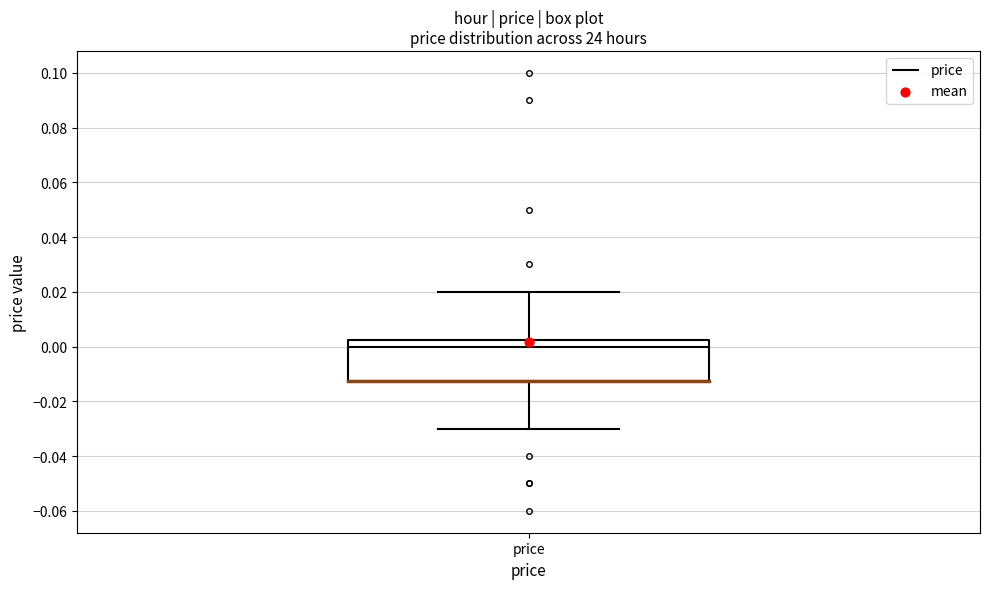

Read this box plot against the y-axis: the position of the median line, the range covered by the box, and the ends of both whiskers. The values are not printed on the chart, so give them approximately, as read against the axis.

median 0.000, box -0.012 to 0.002, whiskers -0.030 to 0.020